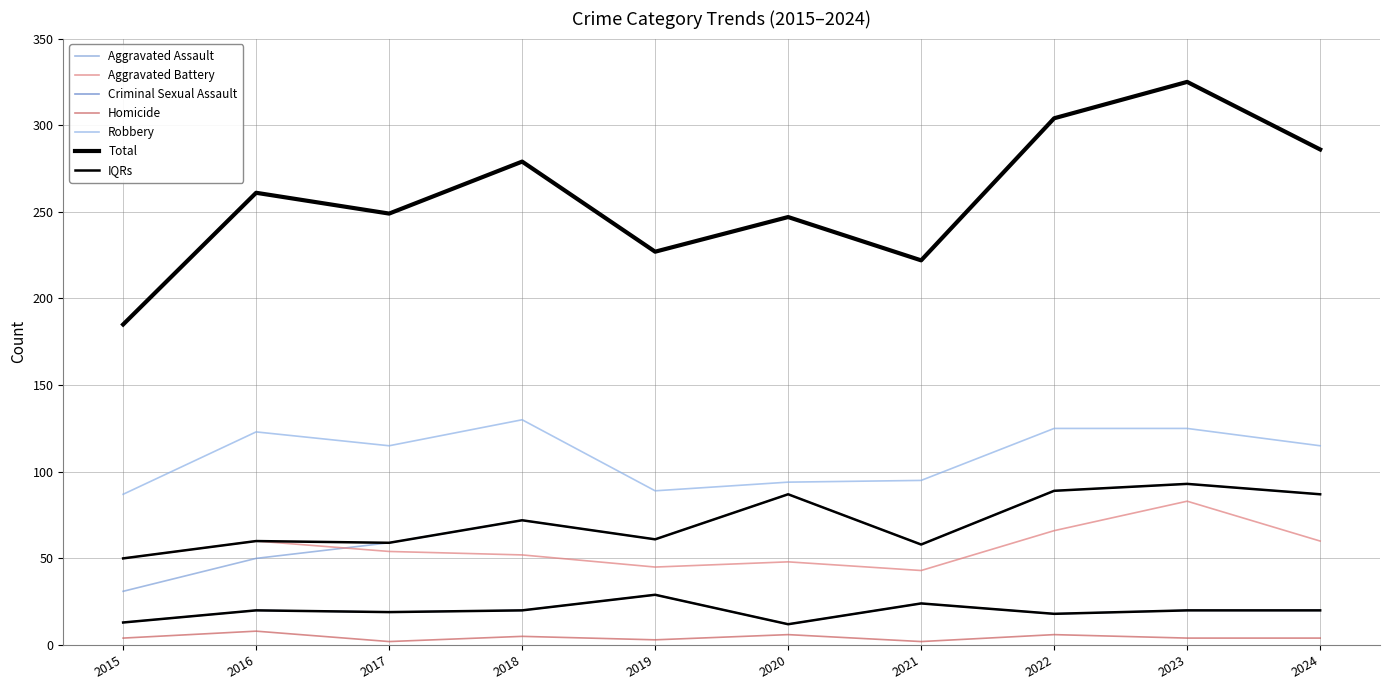

Which series has the widest spread of values?

Total